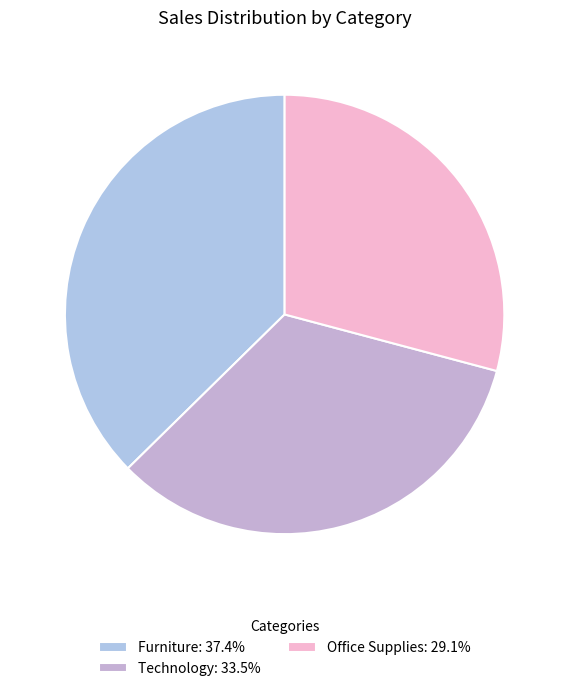

How many slices are in this pie chart?

3